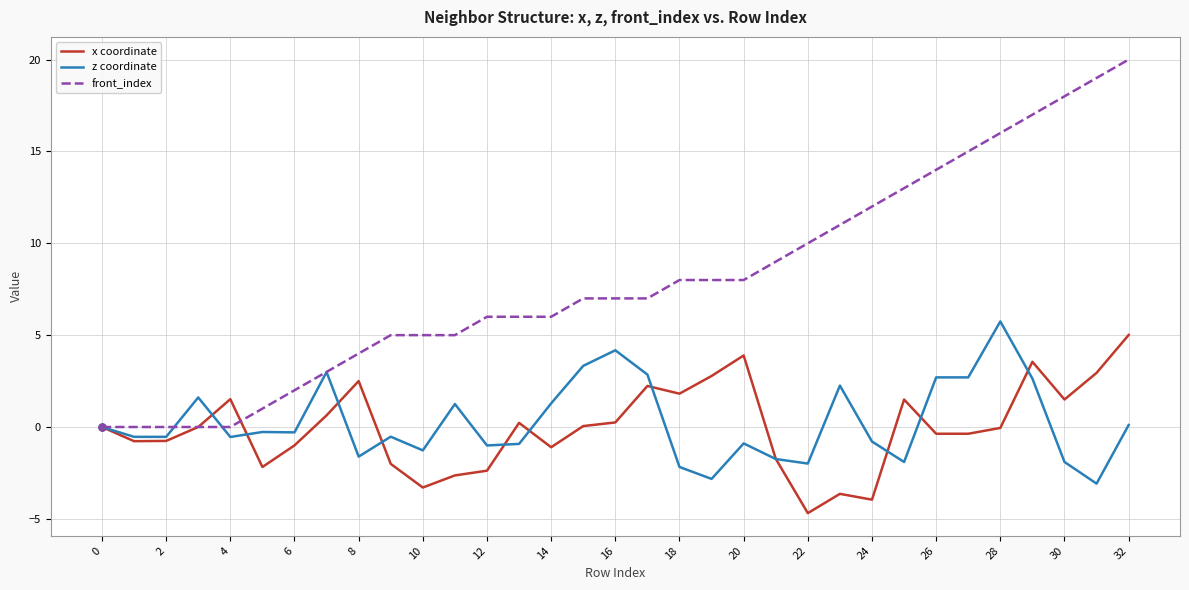

After their last crossing, which series has the higher values: x coordinate or front_index?

front_index